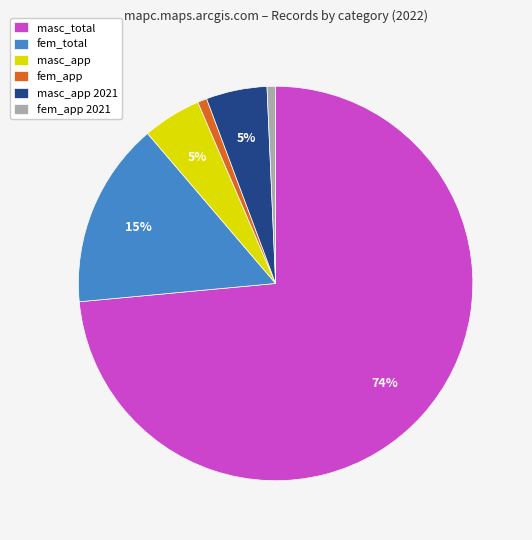

To the nearest percent, what is the average slice percentage?

17%